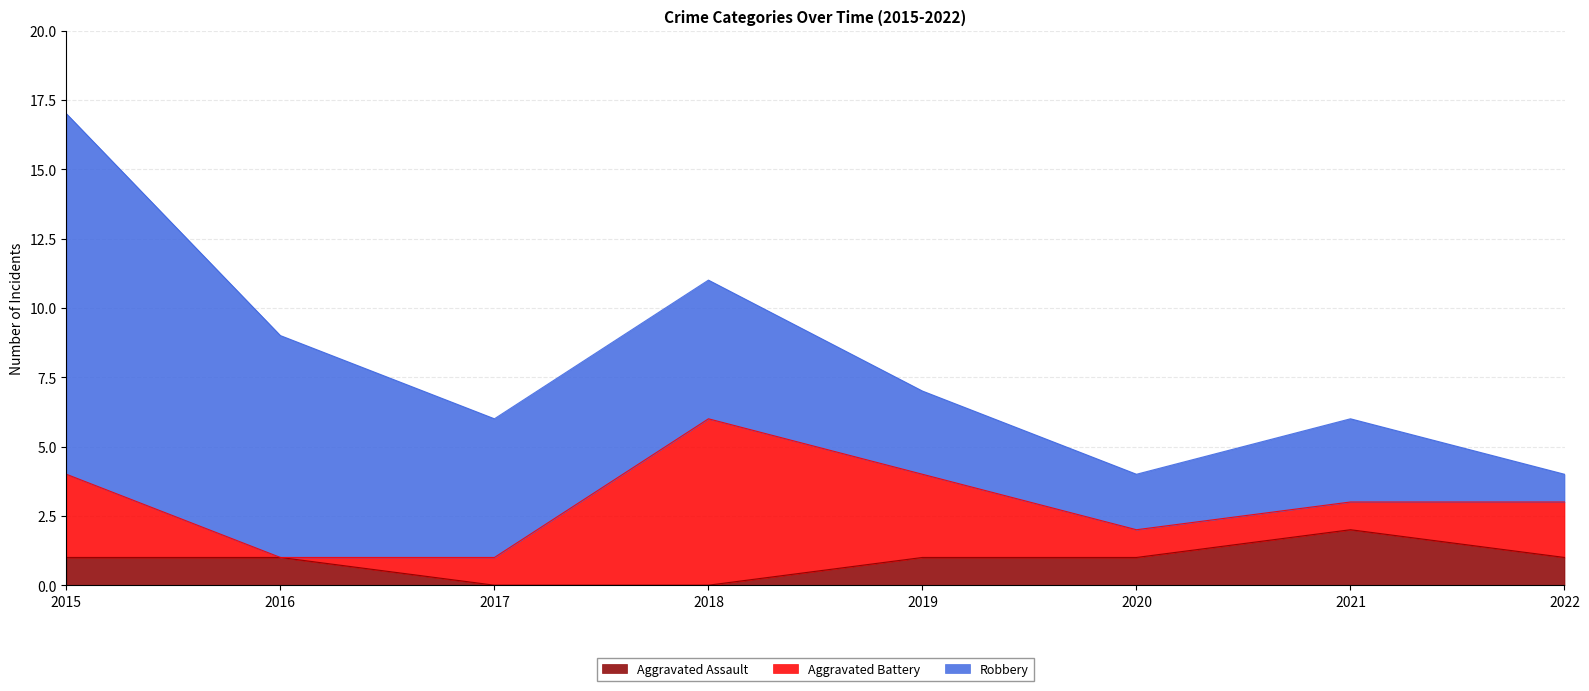

How many values in the Aggravated Assault series exceed 1?

1